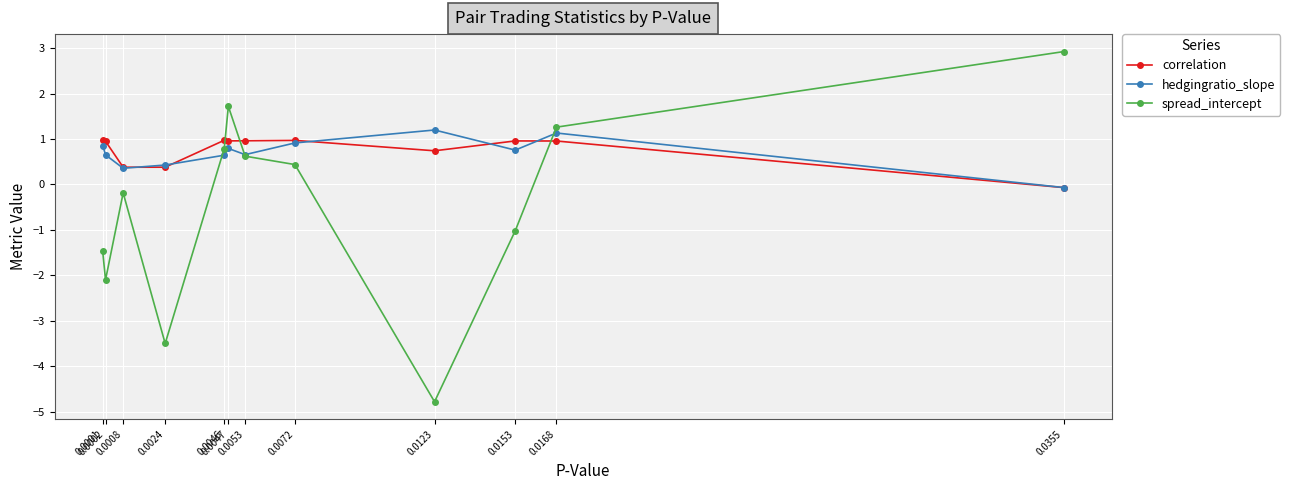

What is the minimum value shown in the chart?

-4.8